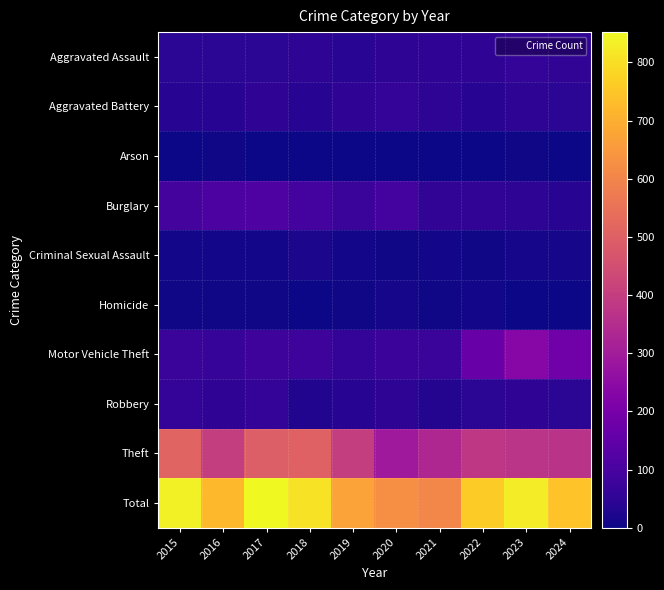

Which series has the largest total across all categories?

Total